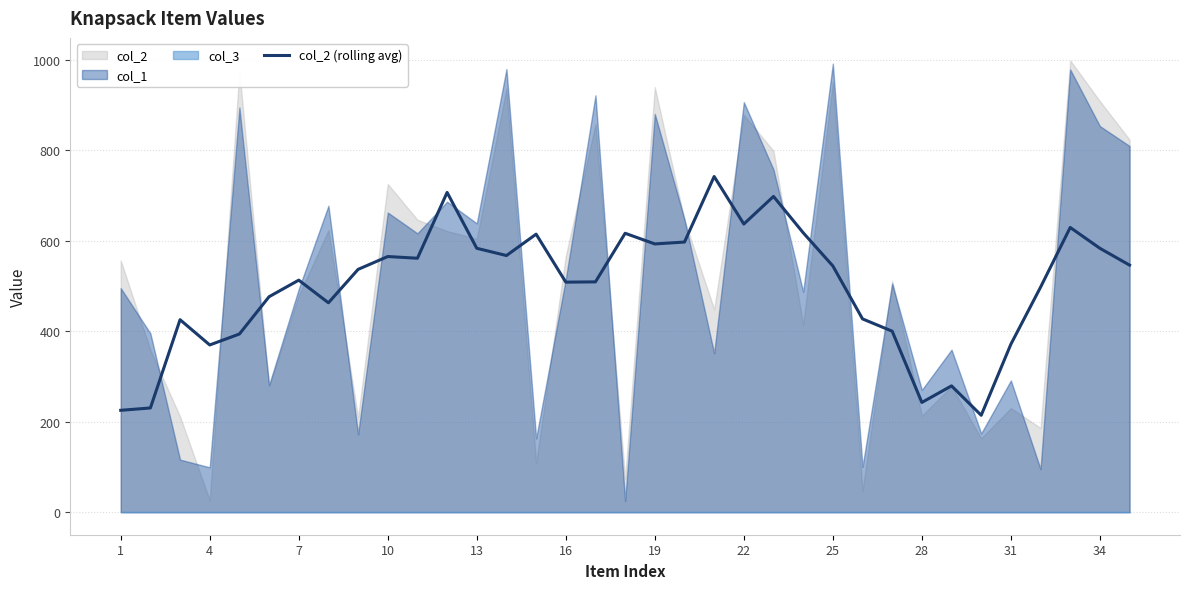

The col_2 (rolling avg) series shows 583.0 at 34. True or false?

True